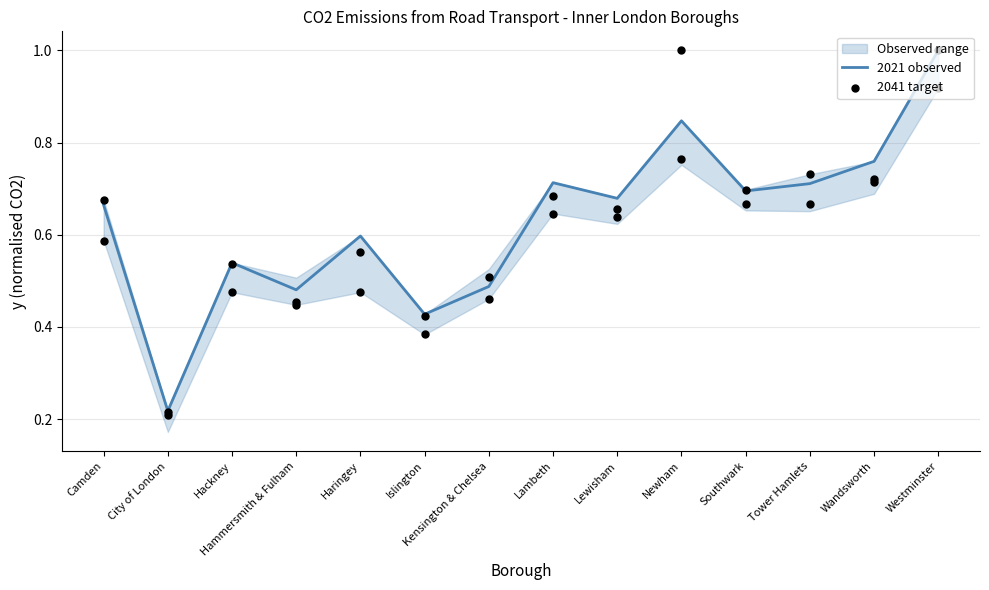

Which series has the largest Y range (max minus min)?

2041 target